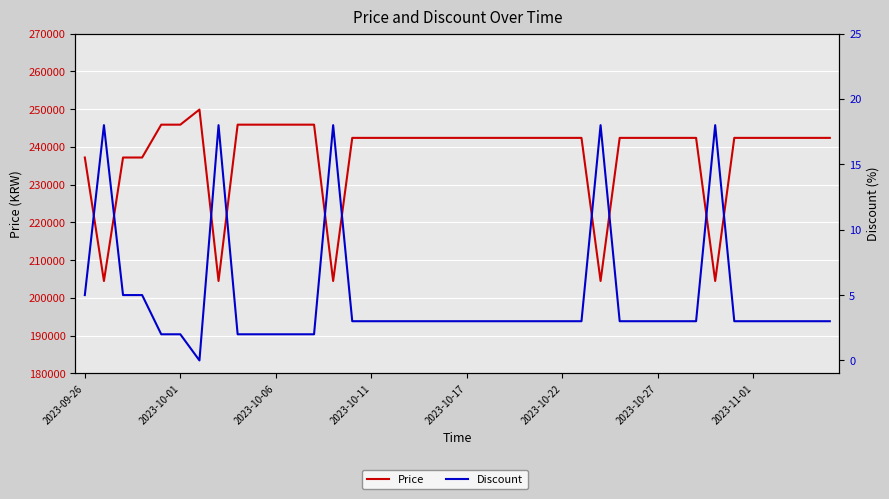

In Price, how many points are lower than both neighbors (excluding endpoints)?

5